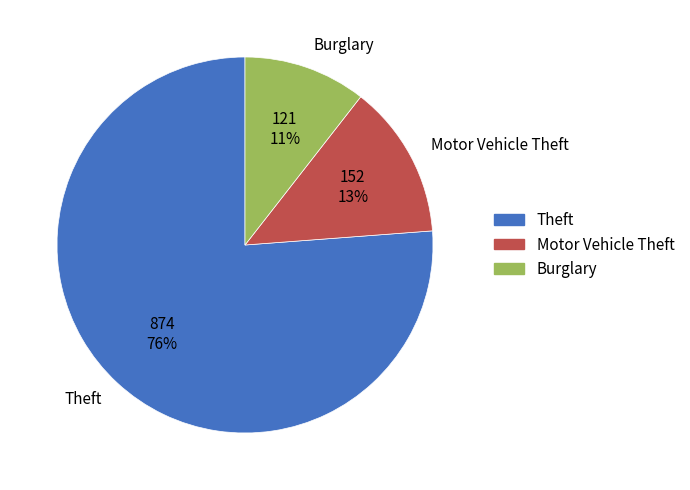

Approximately how many times larger is the value at Burglary compared to Motor Vehicle Theft?

0.8